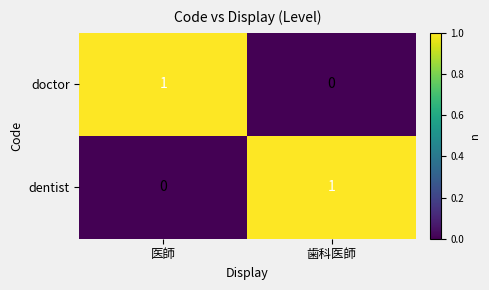

List the labels in order of doctor value, largest first.

医師, 歯科医師